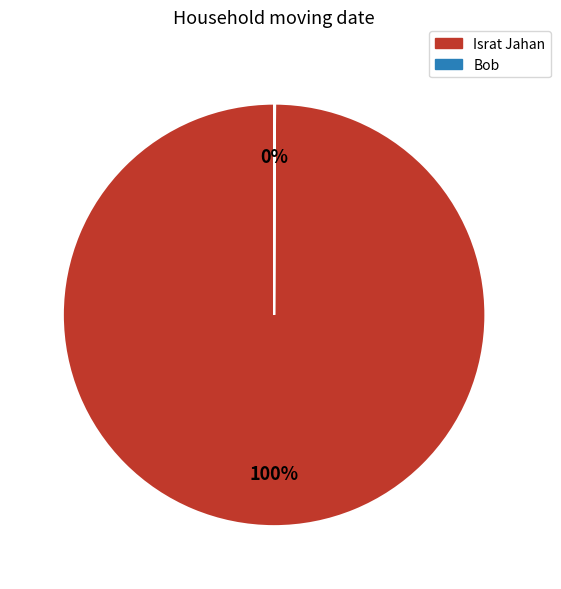

Which slice is the largest?

Israt Jahan